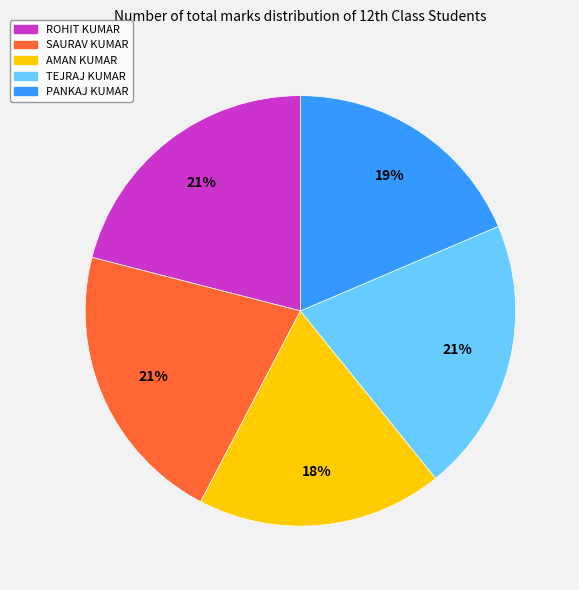

How many segments does this pie chart have?

5